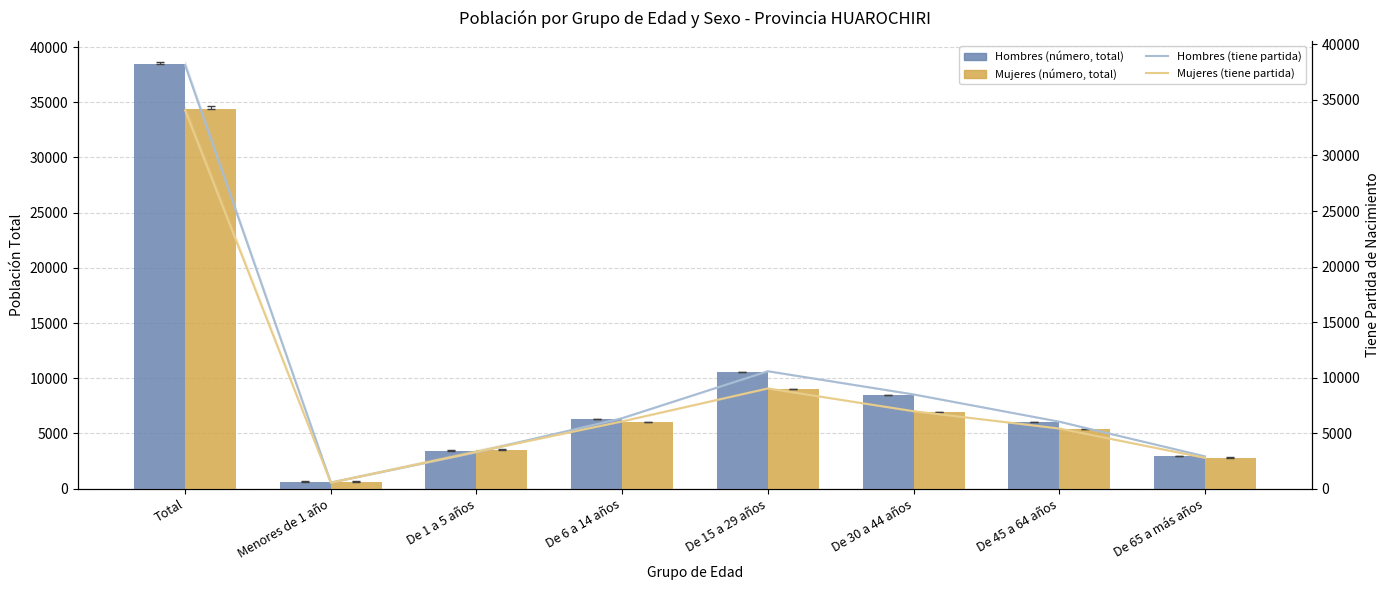

Does the chart contain stacked bars?

No